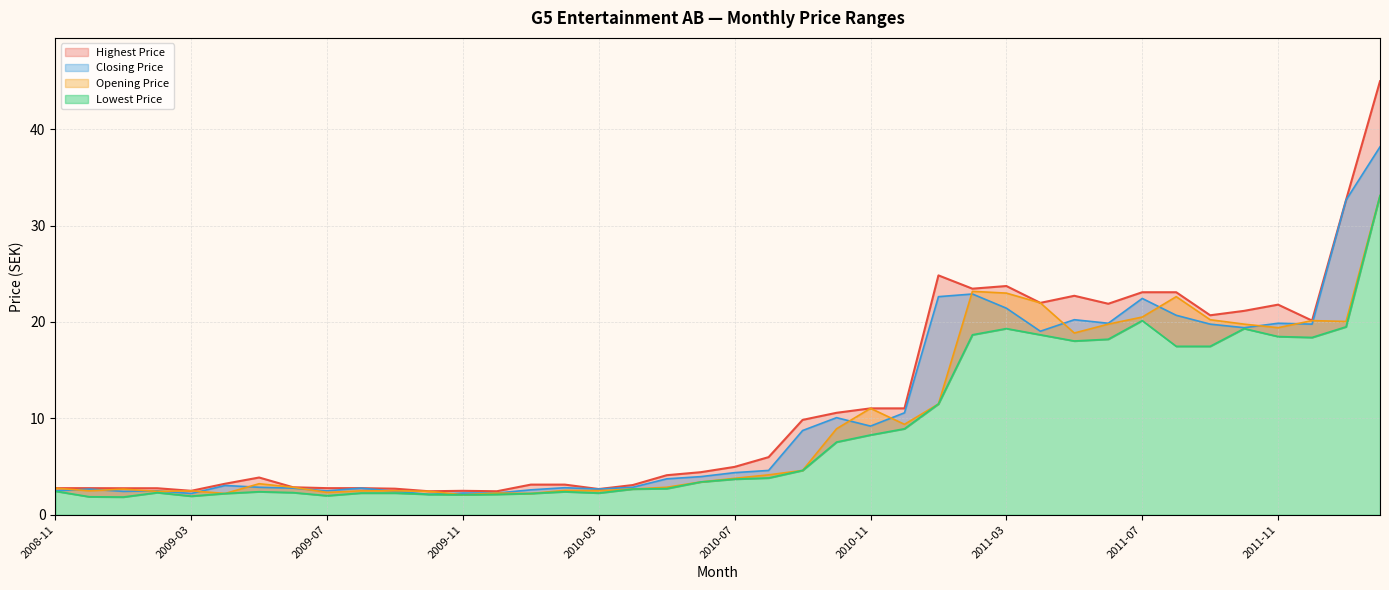

At which label does Lowest Price first exceed 3?

2010-06